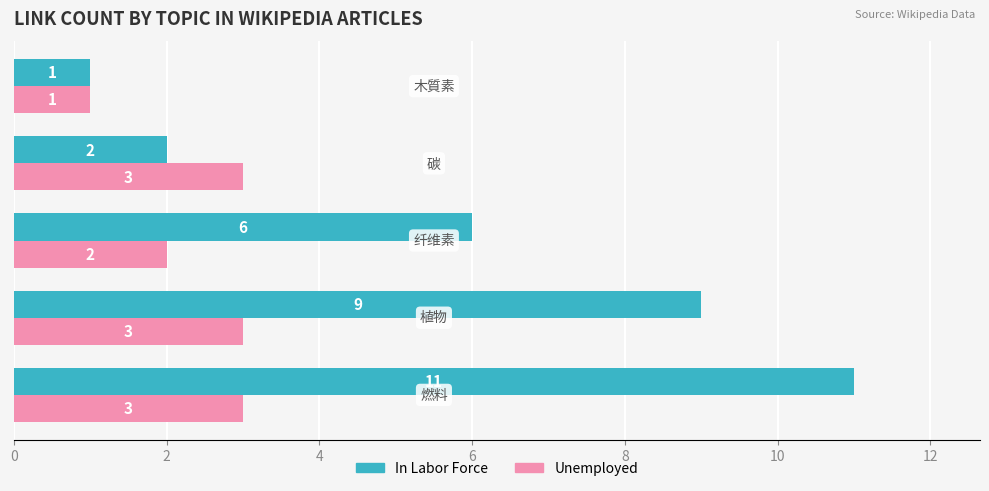

Which series has the widest spread of values?

In Labor Force